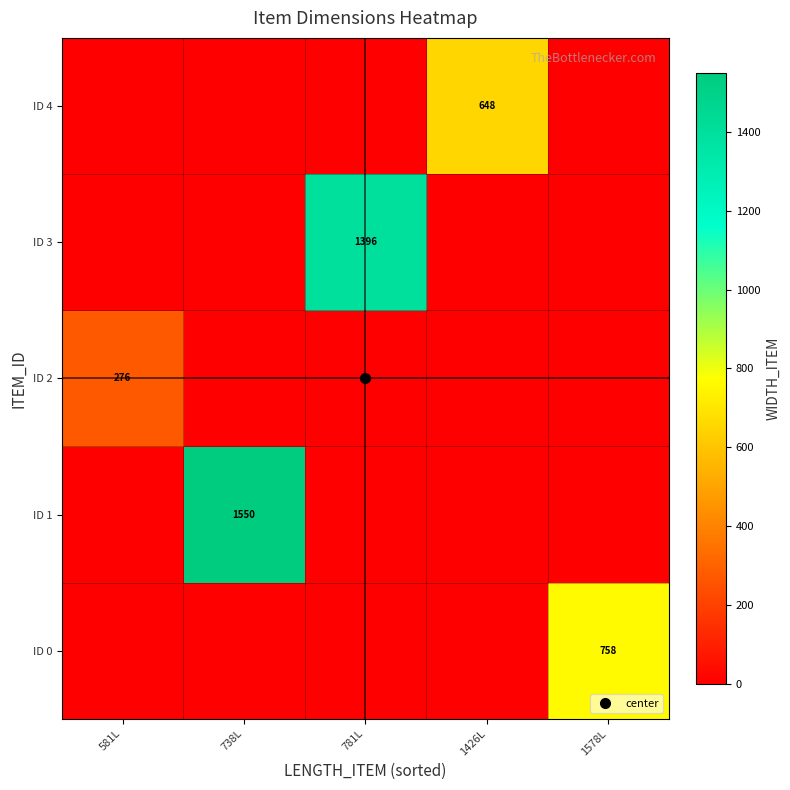

True or false: ID 3 has a value of 632 at 1578L.

False